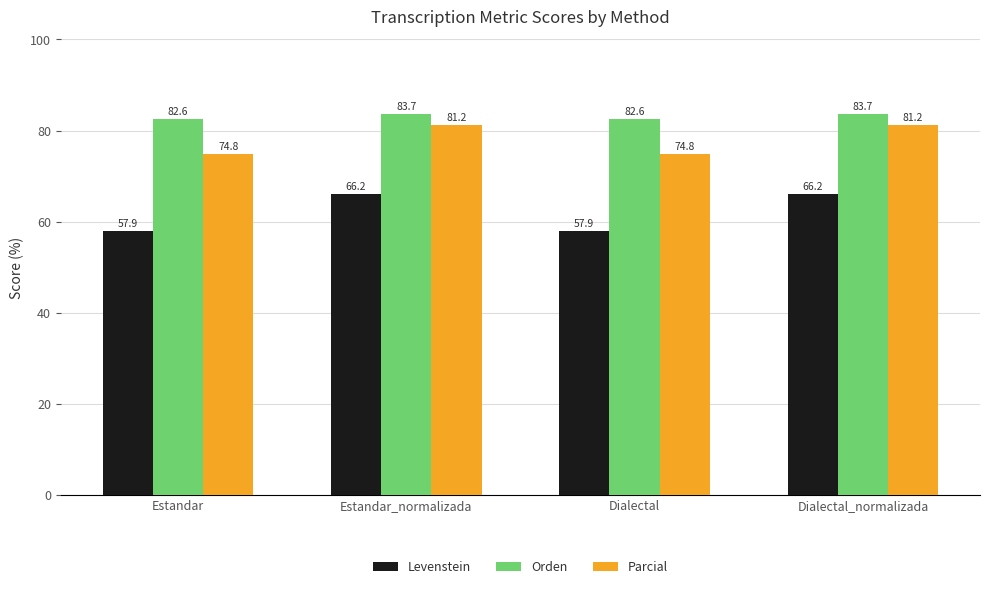

Read the Levenstein value at Estandar_normalizada.

66.2